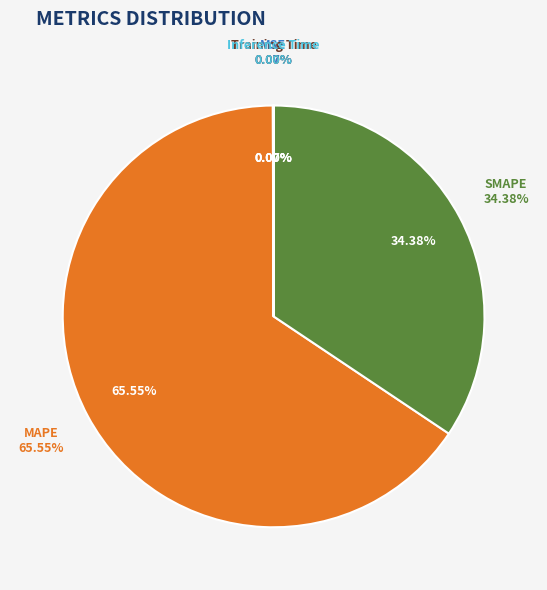

Does MAPE account for over 50% of the chart?

Yes